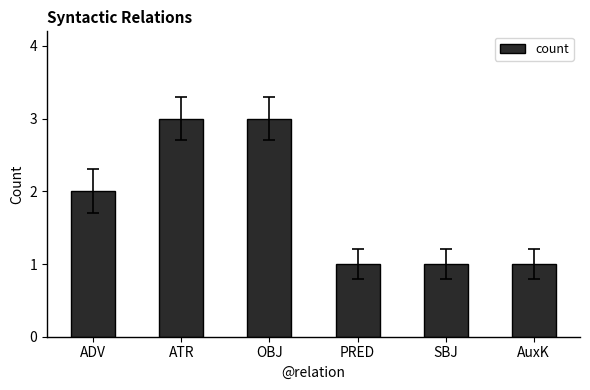

Approximately how many times larger is the value at AuxK compared to ADV?

0.5